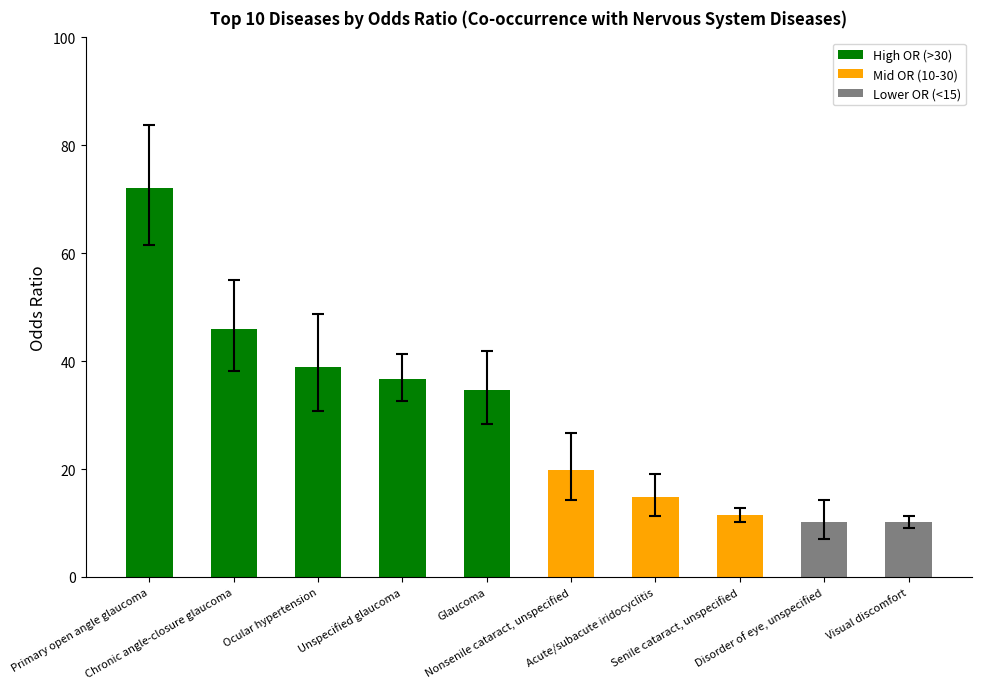

Reading left to right, extract all data points from this chart.

Top OR: Primary open angle glaucoma=72.0	Chronic angle-closure glaucoma=45.9	Ocular hypertension=38.8	Unspecified glaucoma=36.7	Glaucoma=34.6	Nonsenile cataract, unspecified=19.8	Acute/subacute iridocyclitis=14.8	Senile cataract, unspecified=11.4	Disorder of eye, unspecified=10.2	Visual discomfort=10.1
CI Lower: Primary open angle glaucoma=61.6	Chronic angle-closure glaucoma=38.1	Ocular hypertension=30.7	Unspecified glaucoma=32.5	Glaucoma=28.3	Nonsenile cataract, unspecified=14.3	Acute/subacute iridocyclitis=11.3	Senile cataract, unspecified=10.2	Disorder of eye, unspecified=7.0	Visual discomfort=9.0
CI Upper: Primary open angle glaucoma=83.7	Chronic angle-closure glaucoma=55.0	Ocular hypertension=48.7	Unspecified glaucoma=41.3	Glaucoma=41.9	Nonsenile cataract, unspecified=26.7	Acute/subacute iridocyclitis=19.0	Senile cataract, unspecified=12.8	Disorder of eye, unspecified=14.2	Visual discomfort=11.3